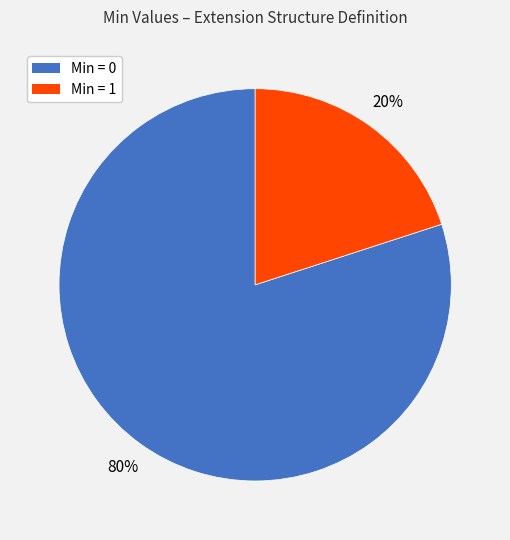

To the nearest percent, what is the average slice percentage?

50%